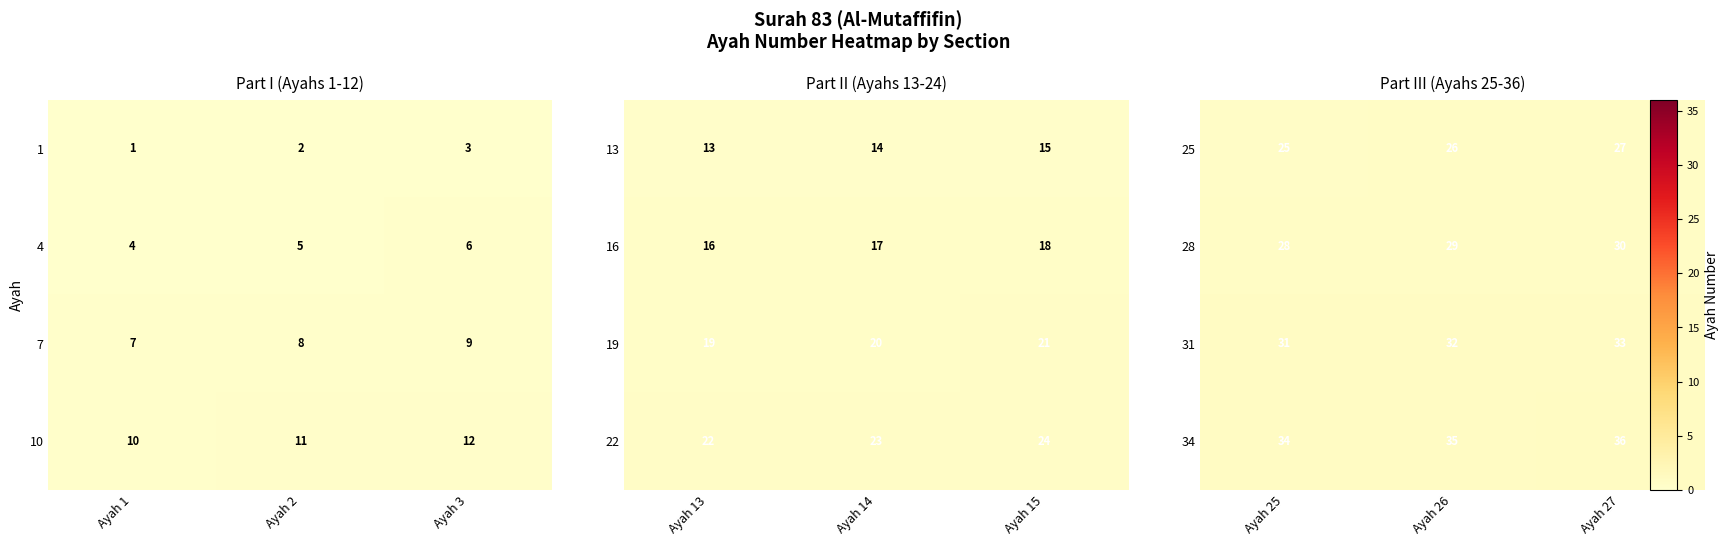

What is the highest value of the 4 series?

6